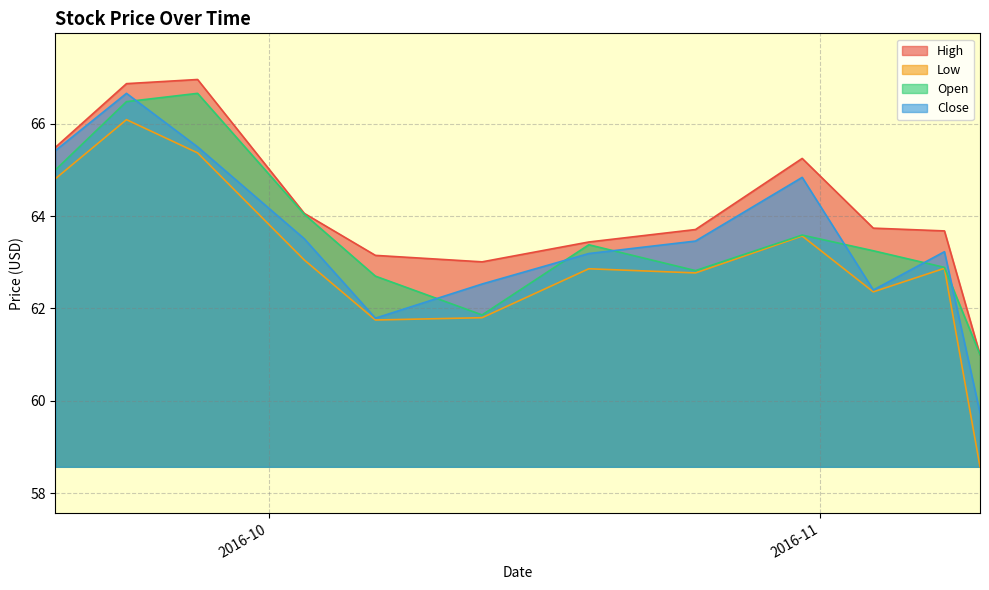

What is the lowest value of the High series?

61.0